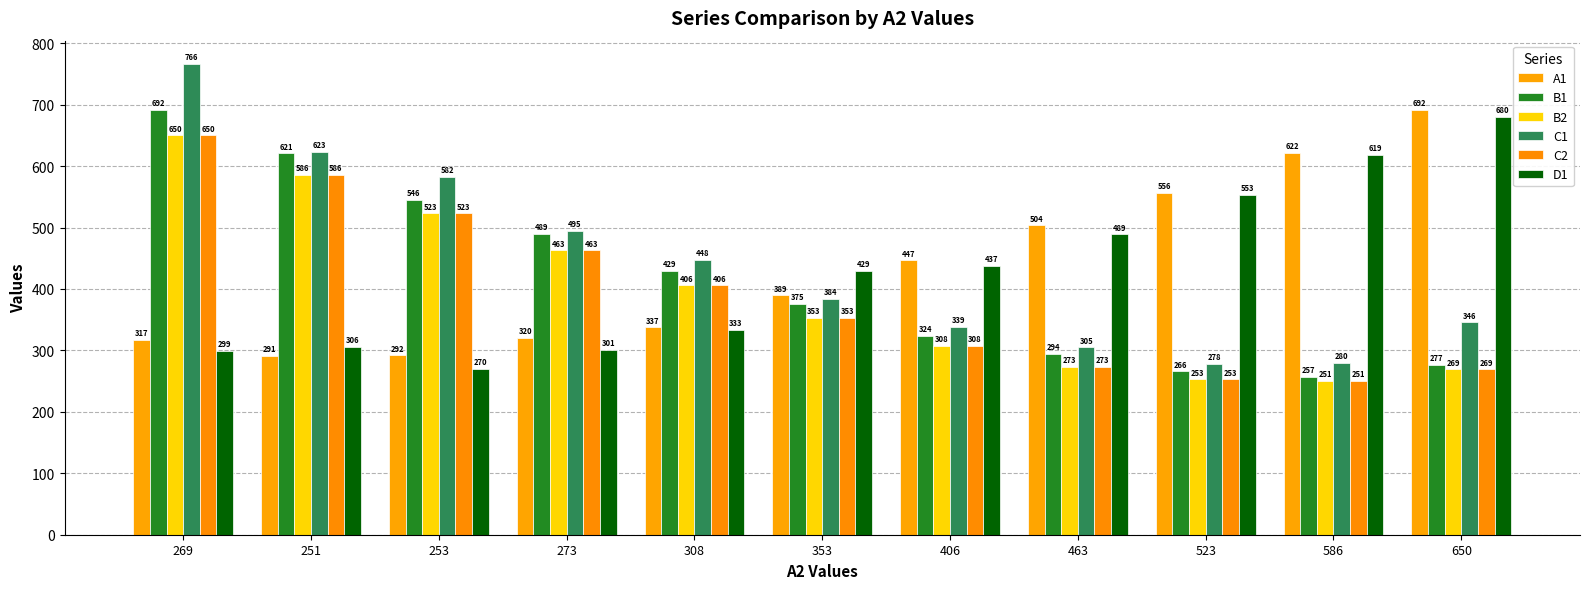

Is it true that C1 equals 149.3 at 353?

False